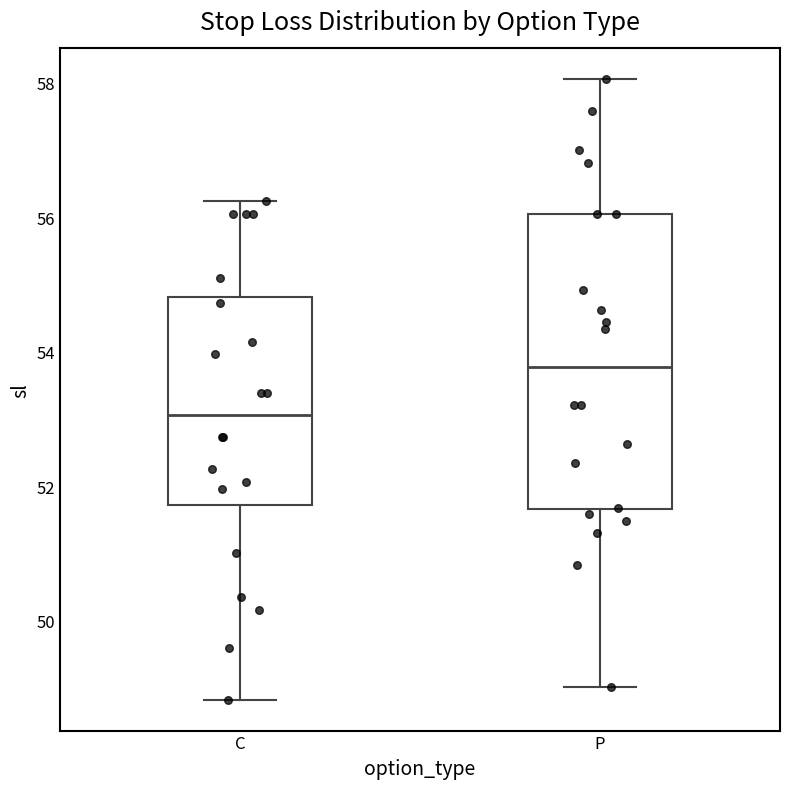

Which box has the highest median line?

P